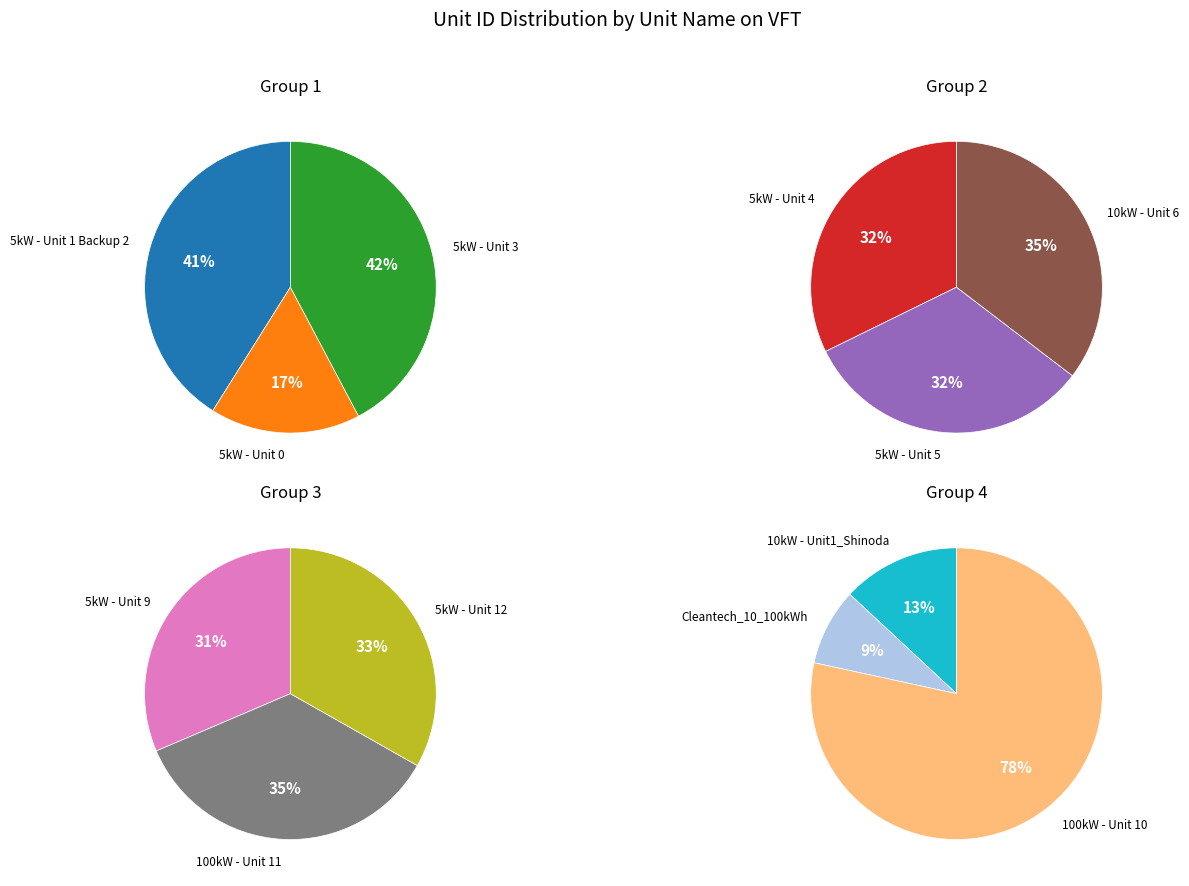

The 10kW - Unit1_Shinoda slice represents 12% of the pie. True or false?

False